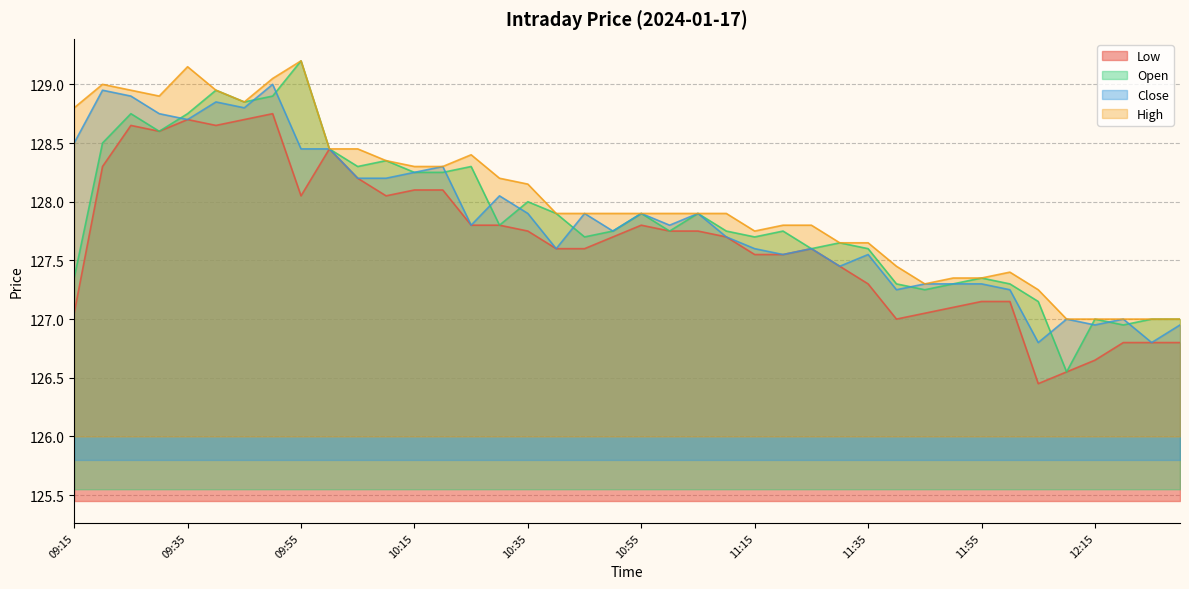

Where is the first local minimum for Close?

09:35